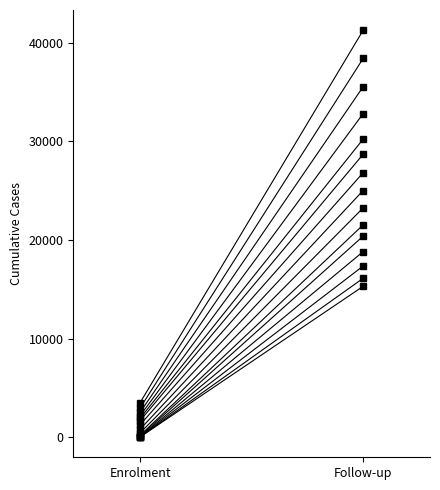

What is the difference between the maximum and minimum values?

15276